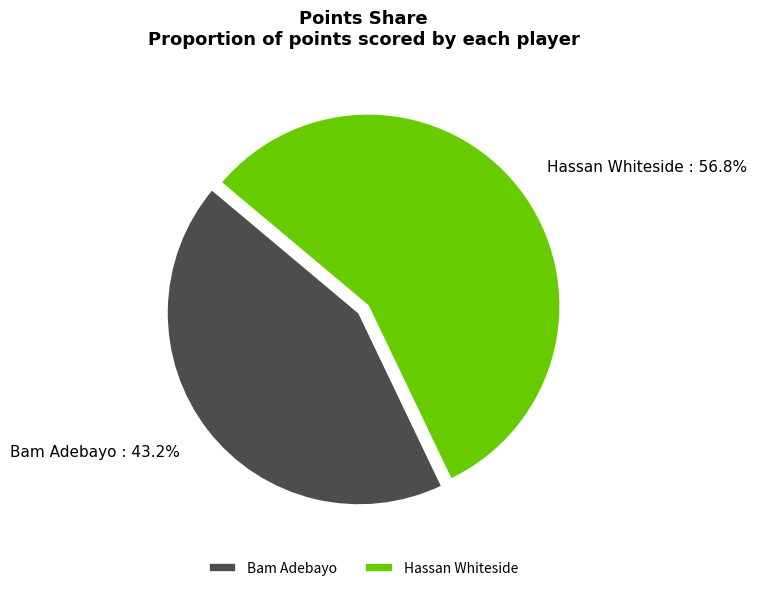

To the nearest percent, what is the difference between the largest and smallest slice percentages?

14%